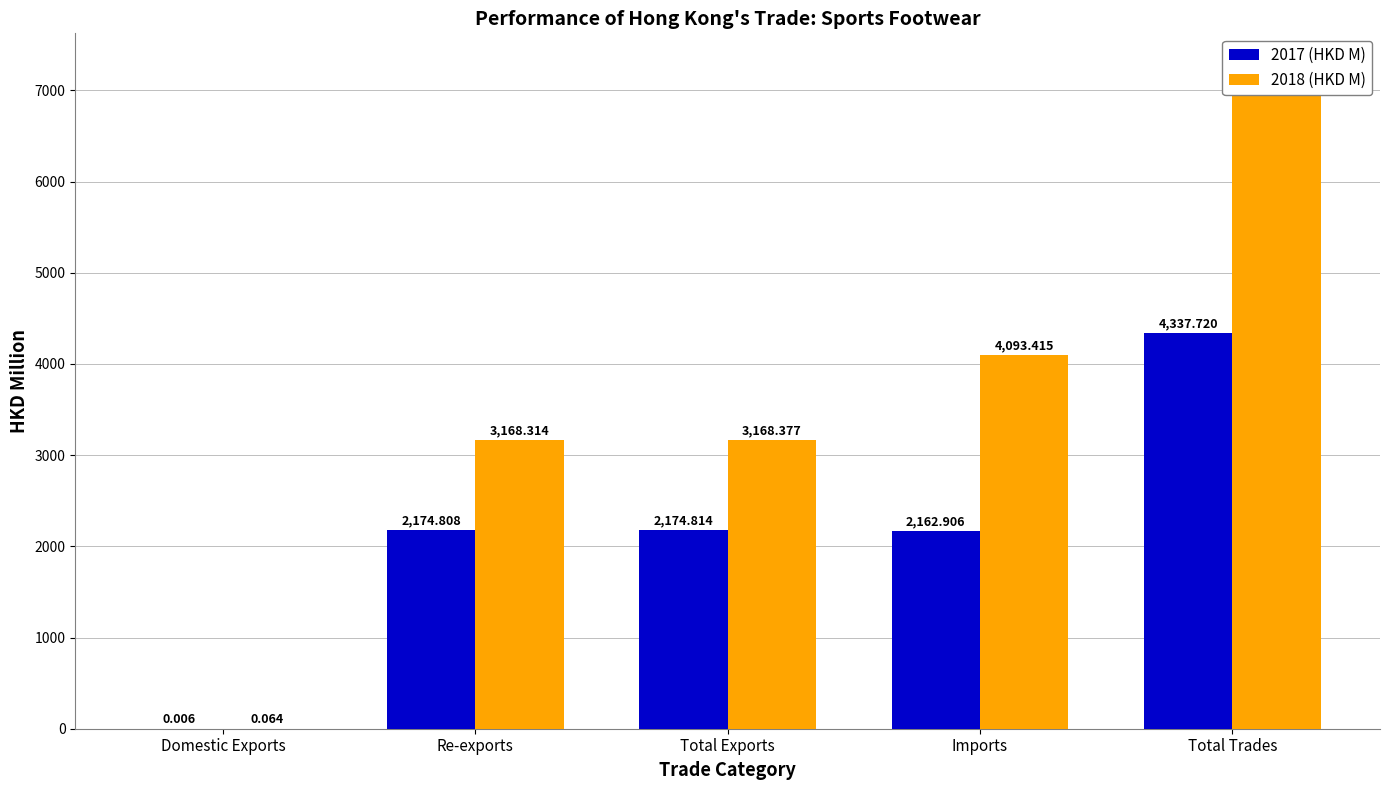

Which series has the widest spread of values?

2018 (HKD M)